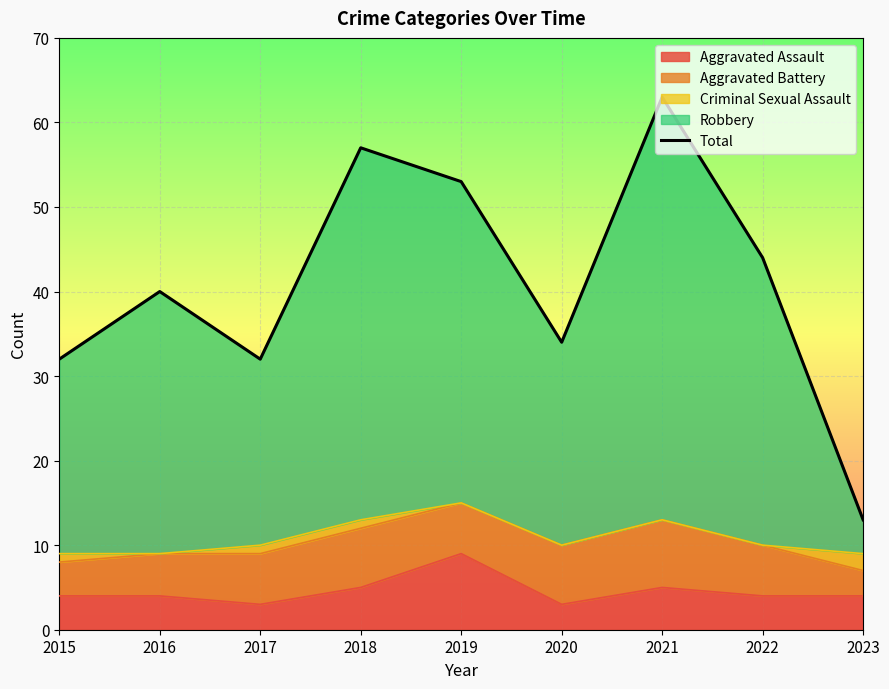

Rank the categories by value from highest to lowest.

2021, 2018, 2019, 2022, 2016, 2020, 2015, 2017, 2023